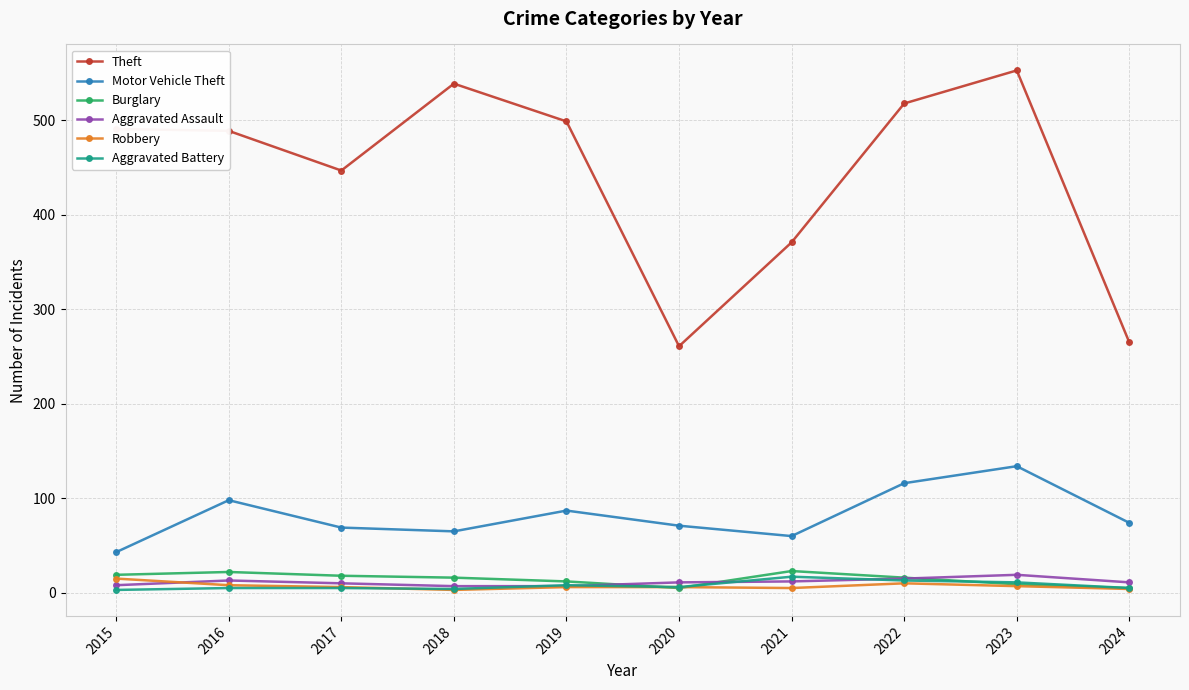

What is the difference between the Motor Vehicle Theft values at 2016 and 2024?

24